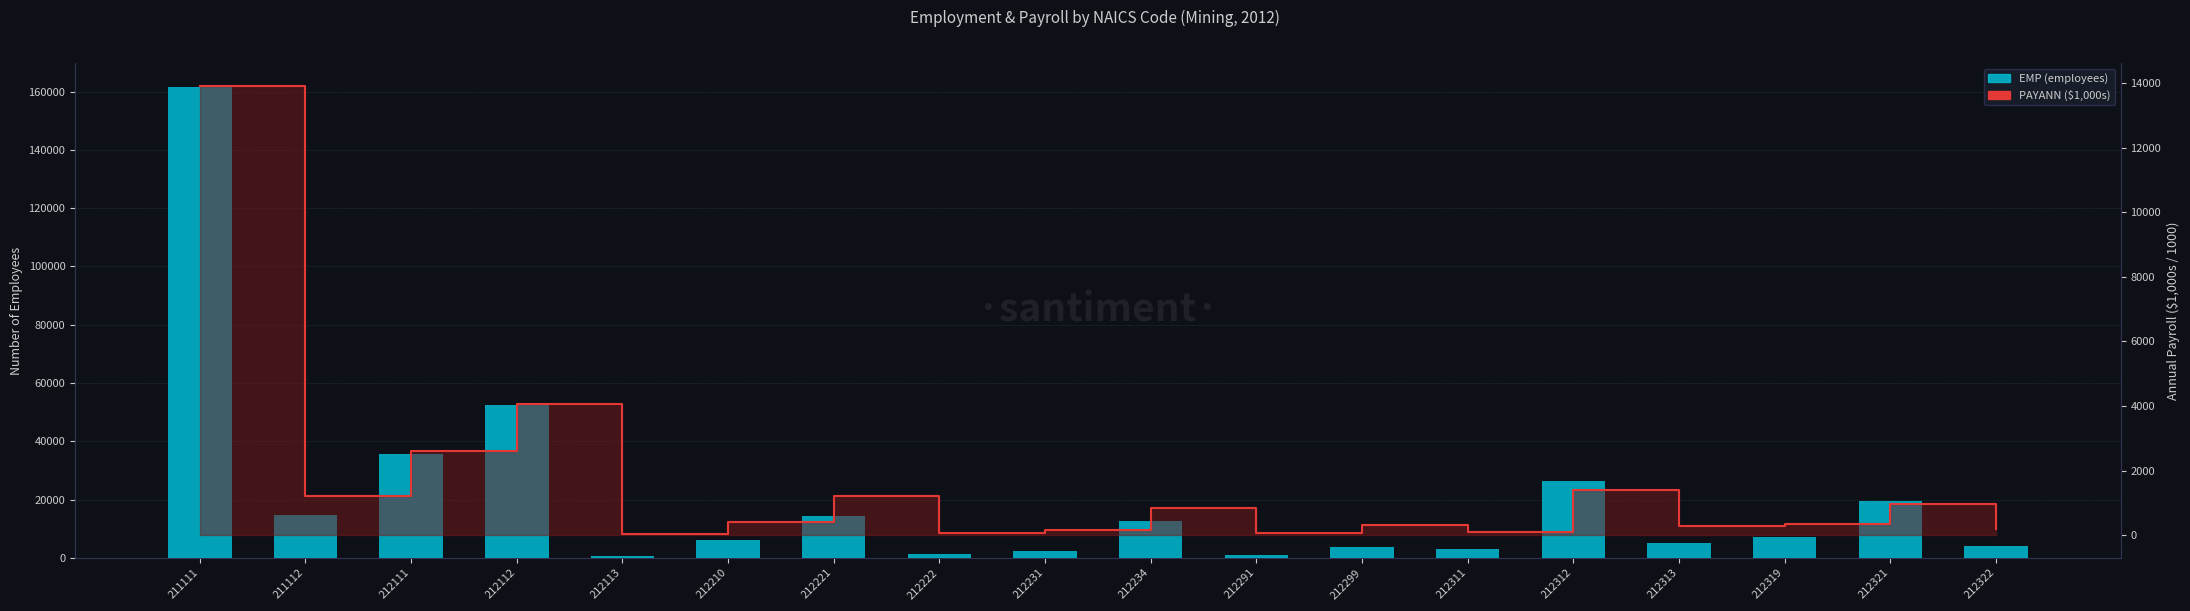

Which series has the largest range (max minus min)?

EMP (employees)